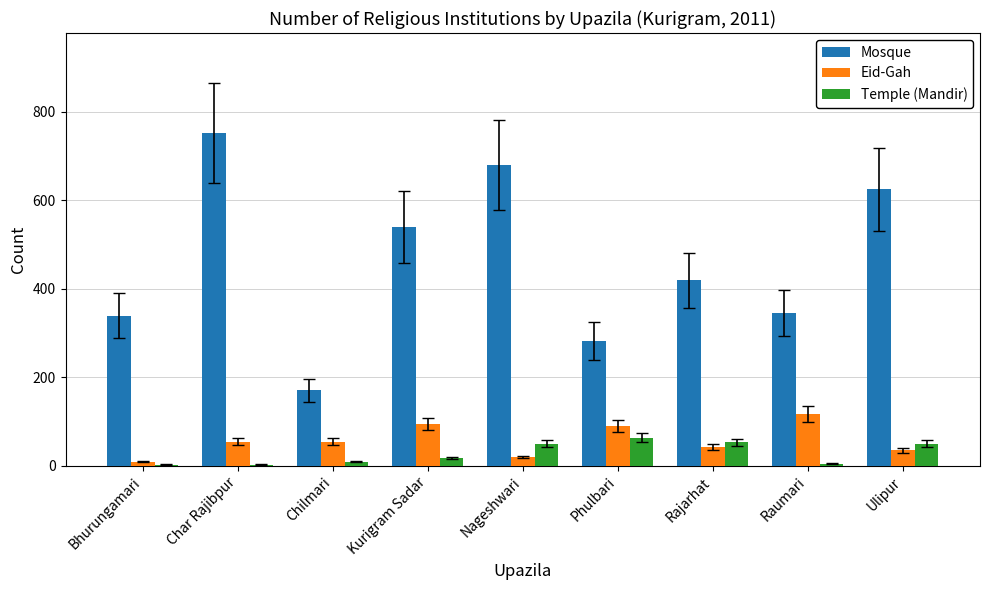

True or false: Mosque has a value of 552 at Raumari.

False